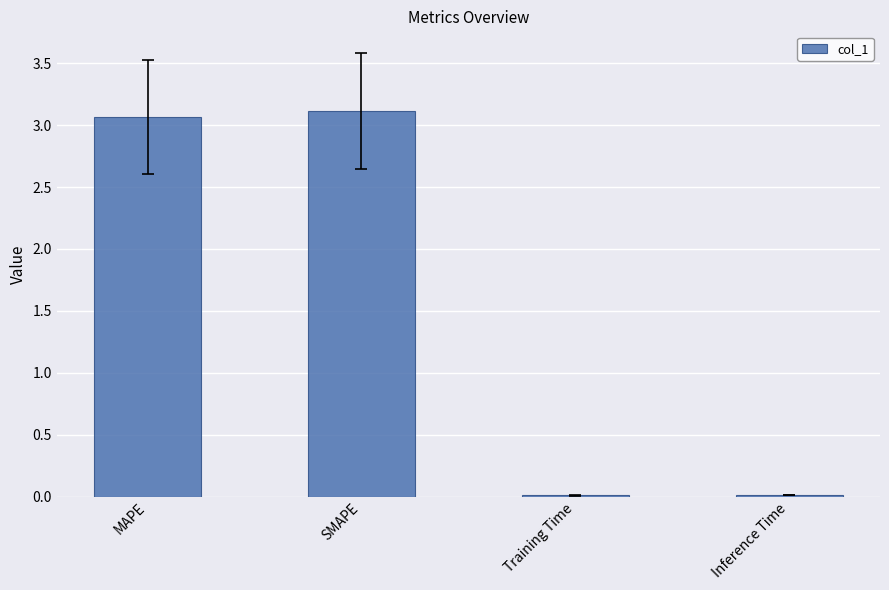

Is it true that the value at Training Time is 0.0?

True